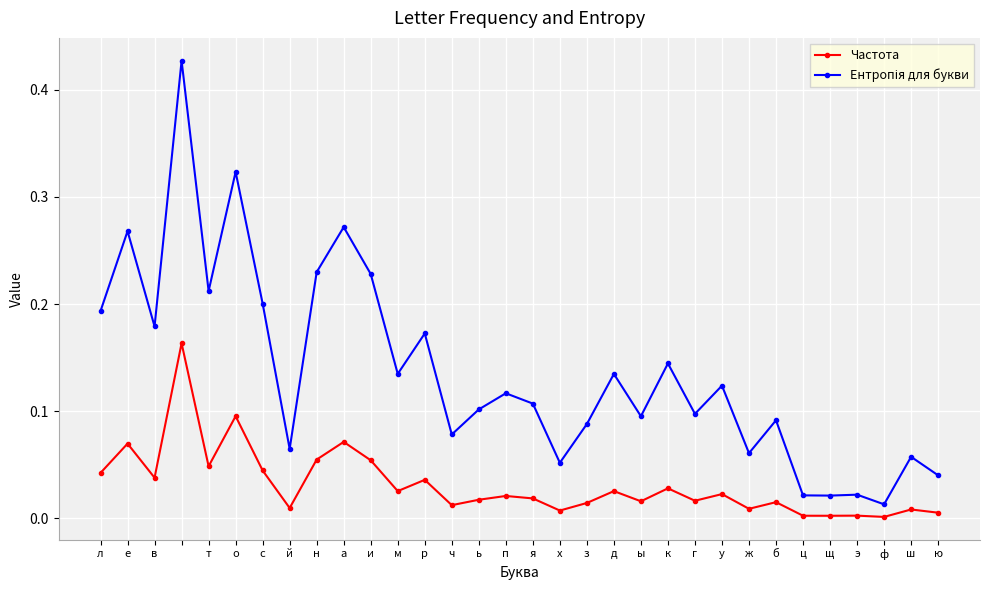

What is the sum of all Частота values?

1.0